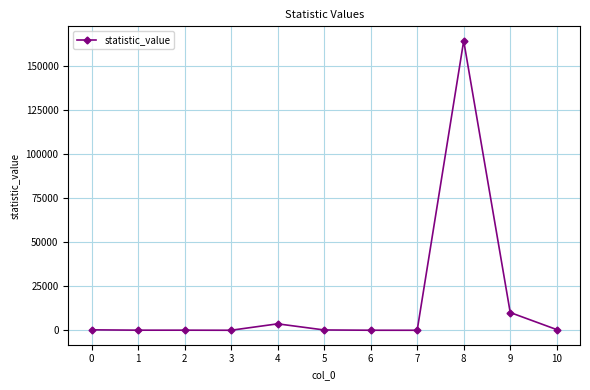

What is the difference between the maximum and minimum values?

164603.0